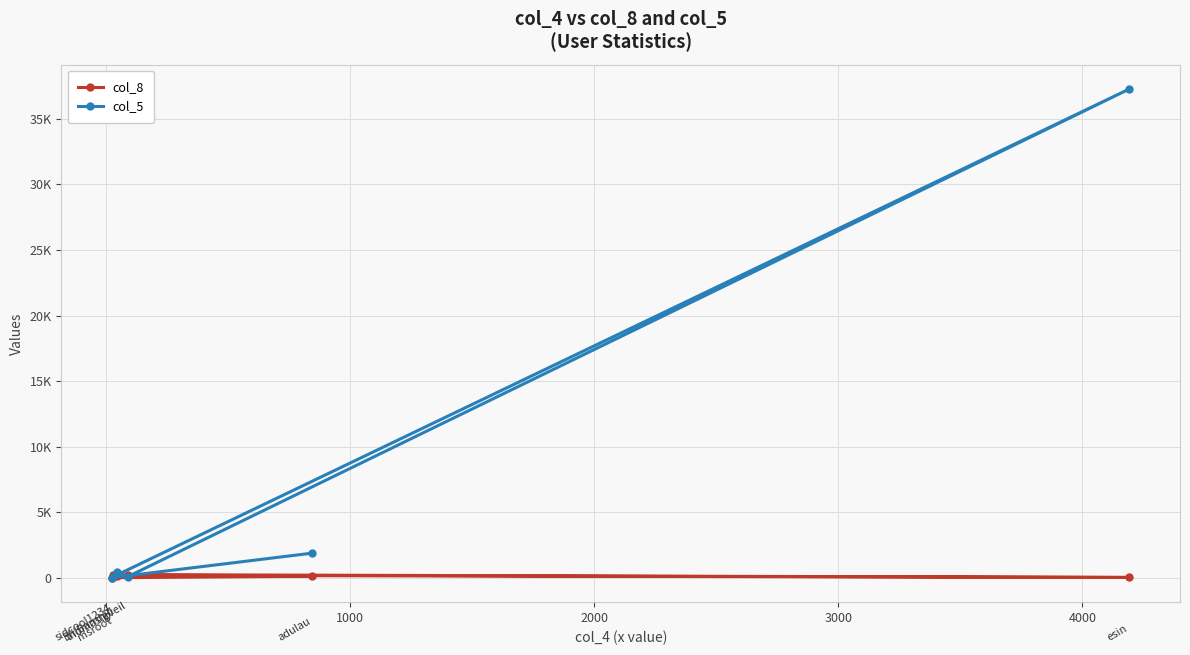

What are all the series names shown in the legend?

col_8, col_5